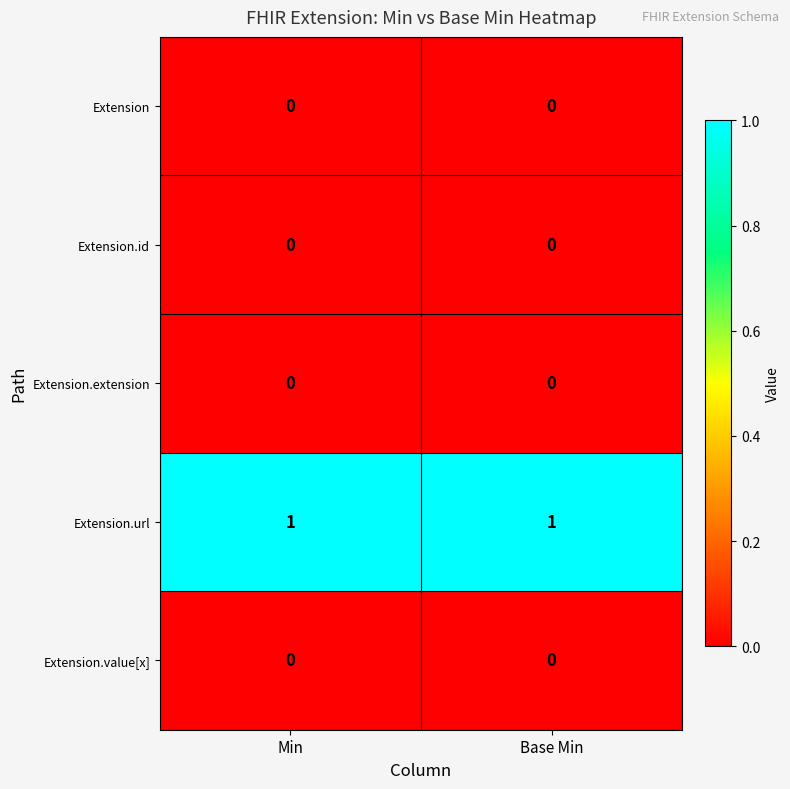

The value of Extension.value[x] at Min is 0. True or false?

True